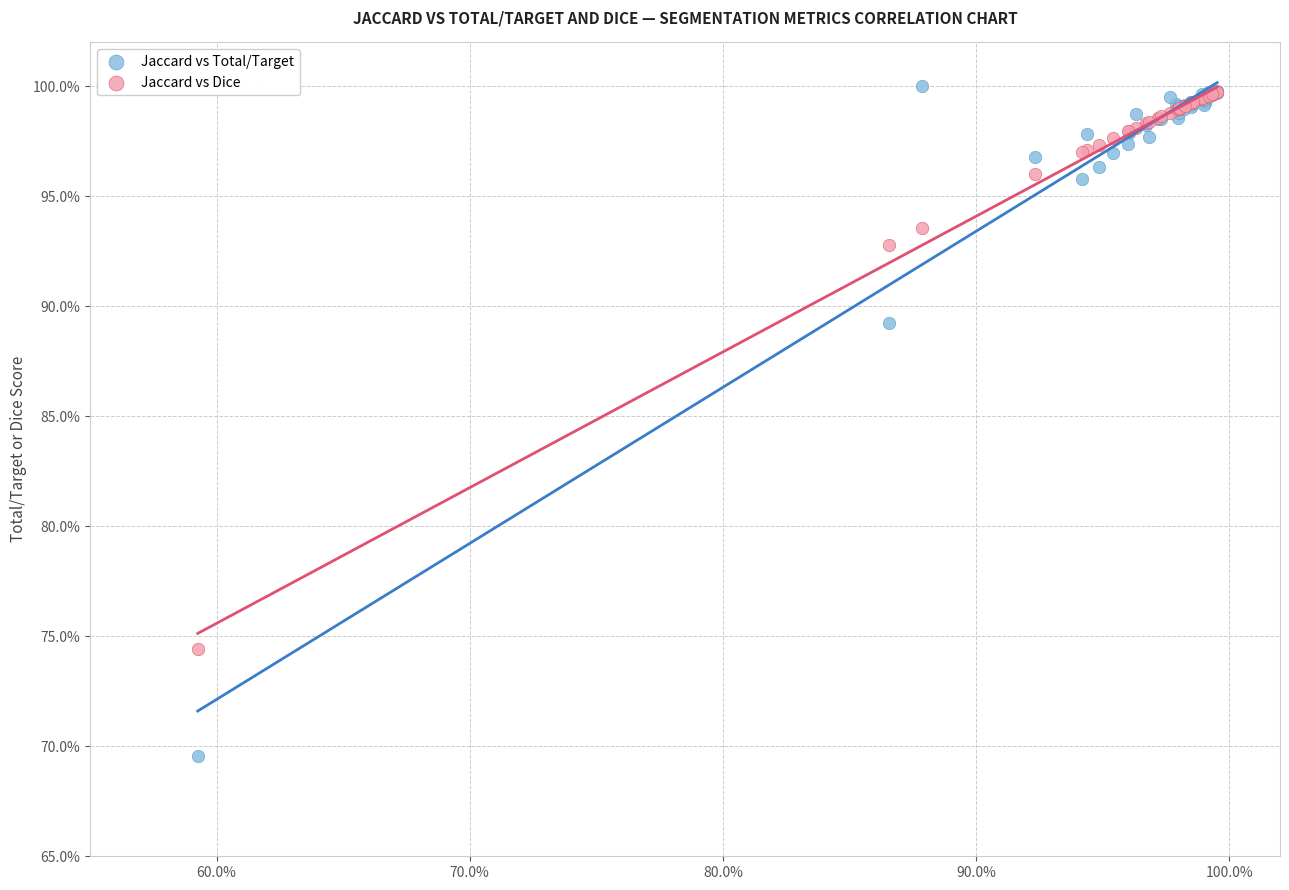

Which series has the widest spread of Y values?

Jaccard vs Total/Target